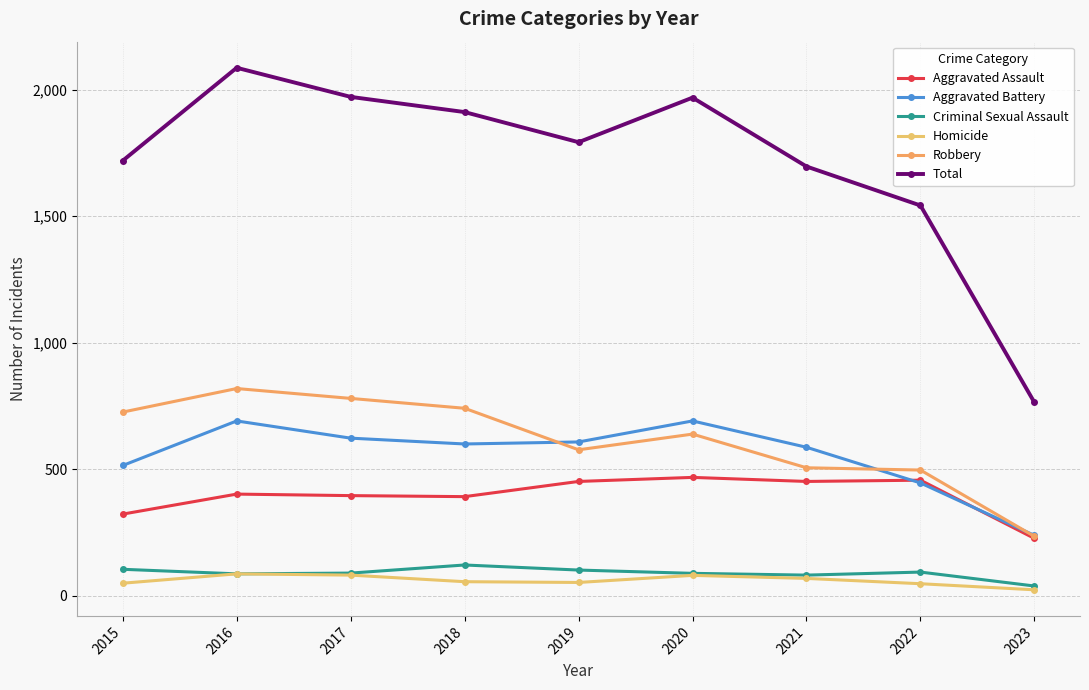

The value of Robbery at 2016 is 506. True or false?

False